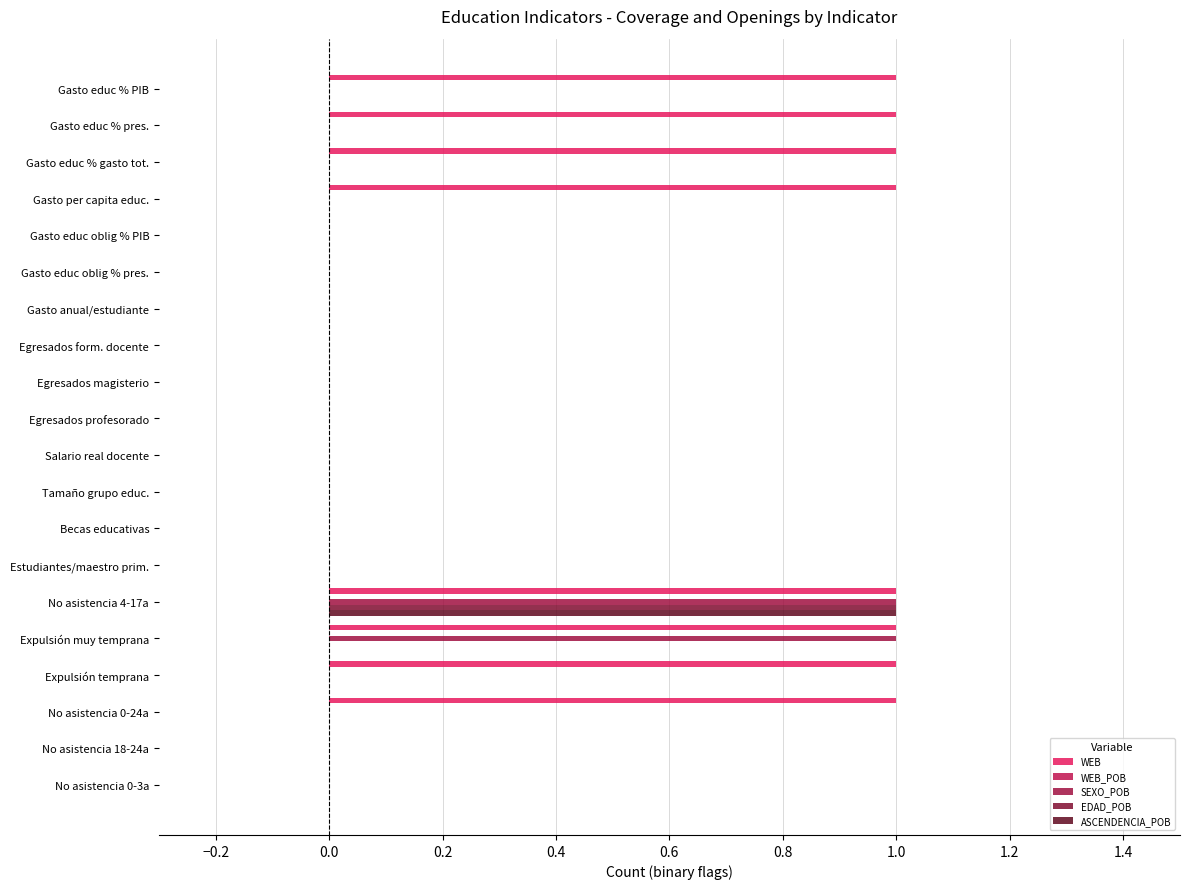

Count the number of data series in this chart.

4